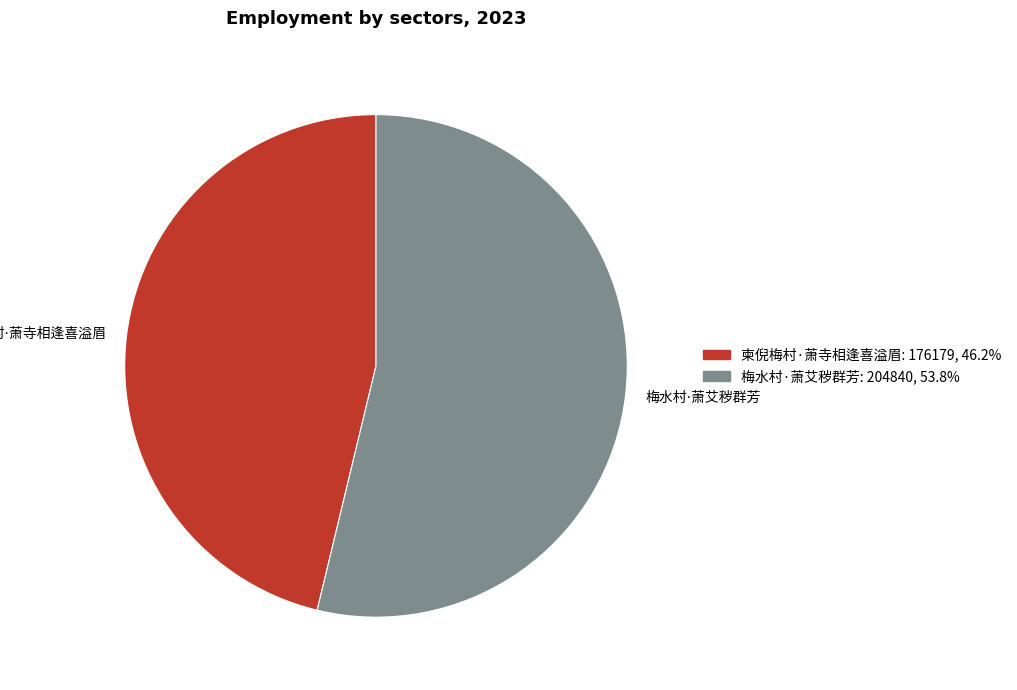

Is there any slice that represents more than half of the pie?

Yes